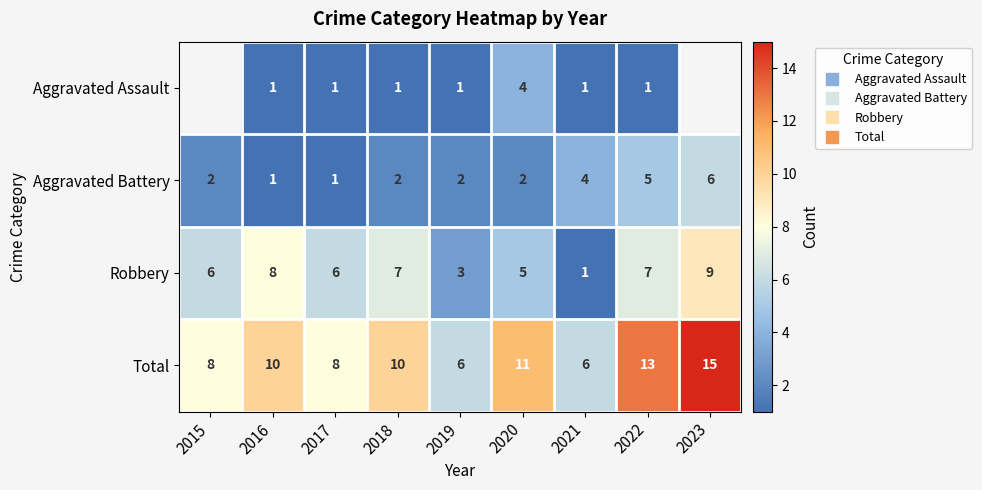

Rank the series by their maximum value, from lowest to highest.

Aggravated Assault, Aggravated Battery, Robbery, Total